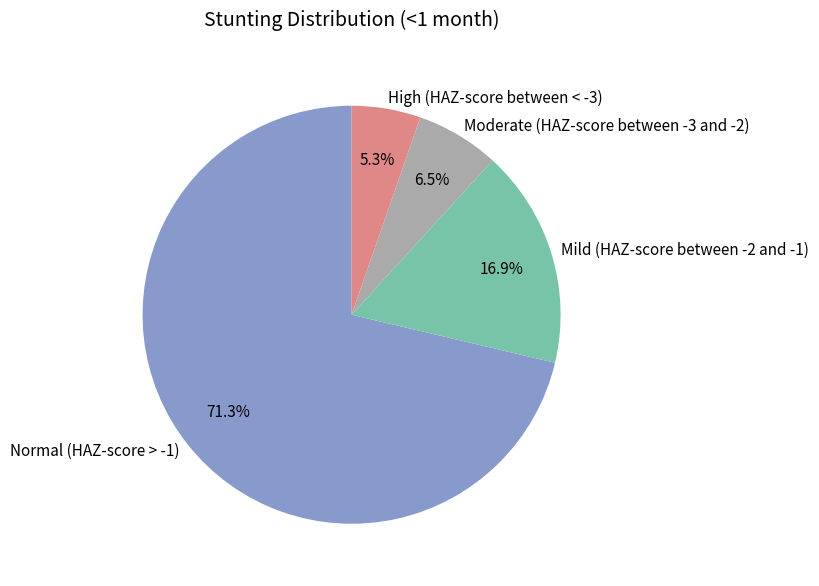

Which slice is the largest?

Normal (HAZ-score > -1)